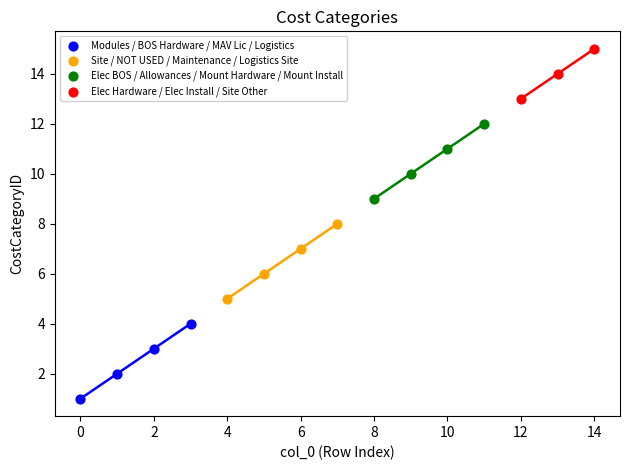

Which series contains the highest Y value?

Elec Hardware / Elec Install / Site Other